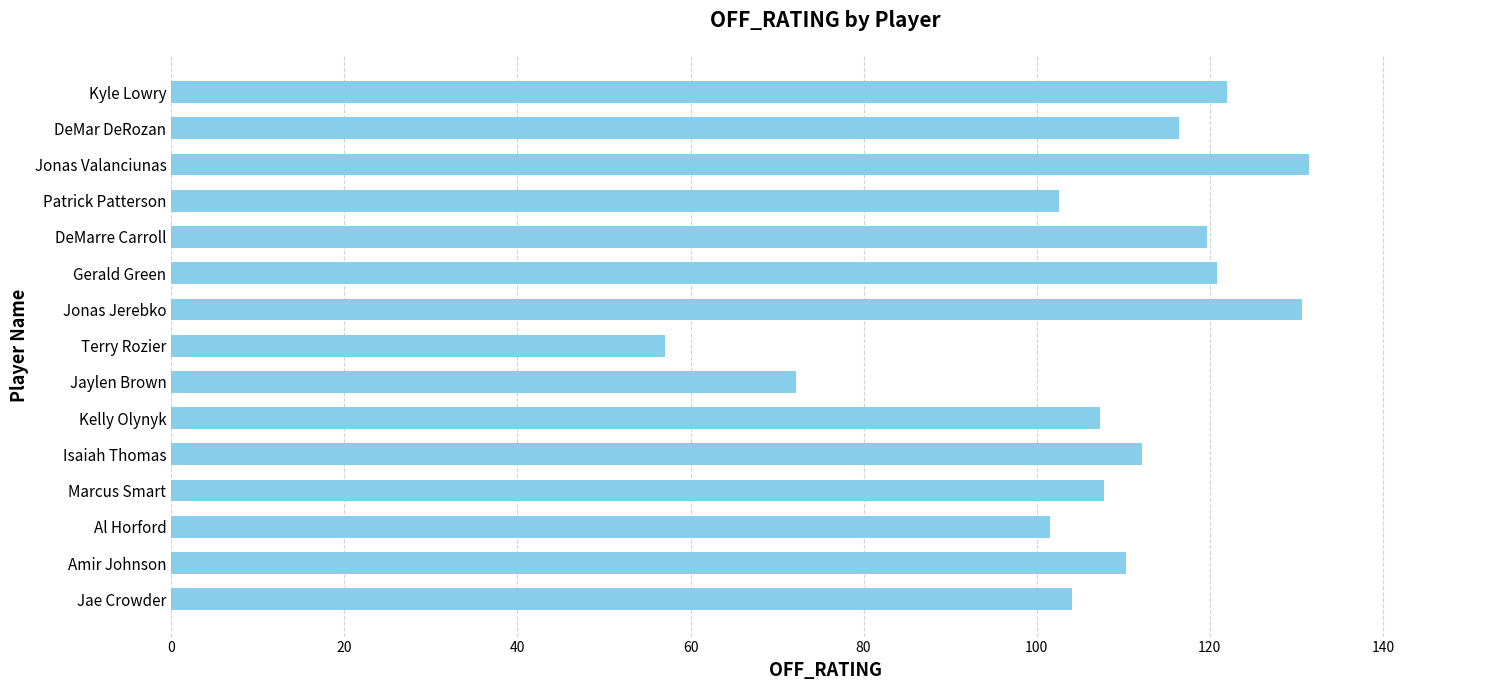

What is the sum of the values at Patrick Patterson and Kelly Olynyk?

209.9